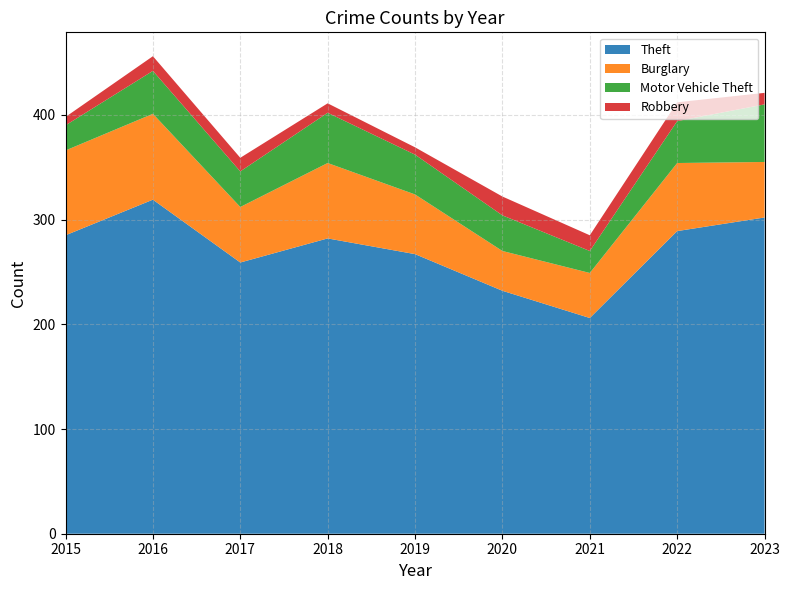

Reading left to right, what are all the values shown in this chart?

Theft: 285	319	259	282	267	232	206	289	302
Burglary: 81	82	53	72	57	38	43	65	53
Motor Vehicle Theft: 24	41	34	48	38	34	21	40	55
Robbery: 8	14	13	9	7	18	15	18	11